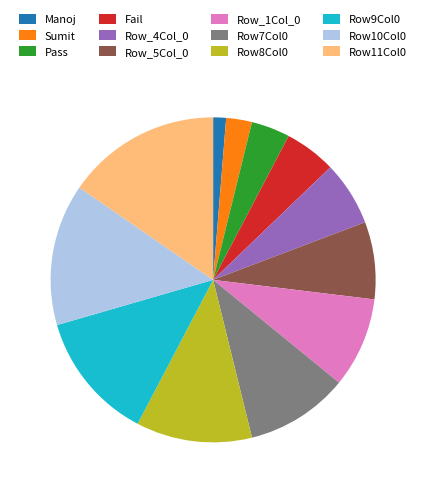

Rank the categories by value from lowest to highest.

Manoj, Sumit, Pass, Fail, Row_4Col_0, Row_5Col_0, Row_1Col_0, Row7Col0, Row8Col0, Row9Col0, Row10Col0, Row11Col0